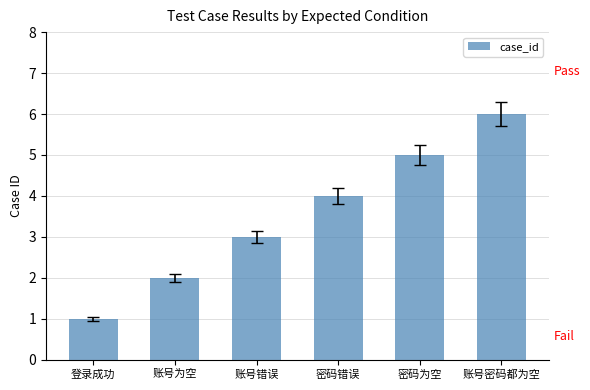

True or false: the data shows 2 at 密码为空.

False